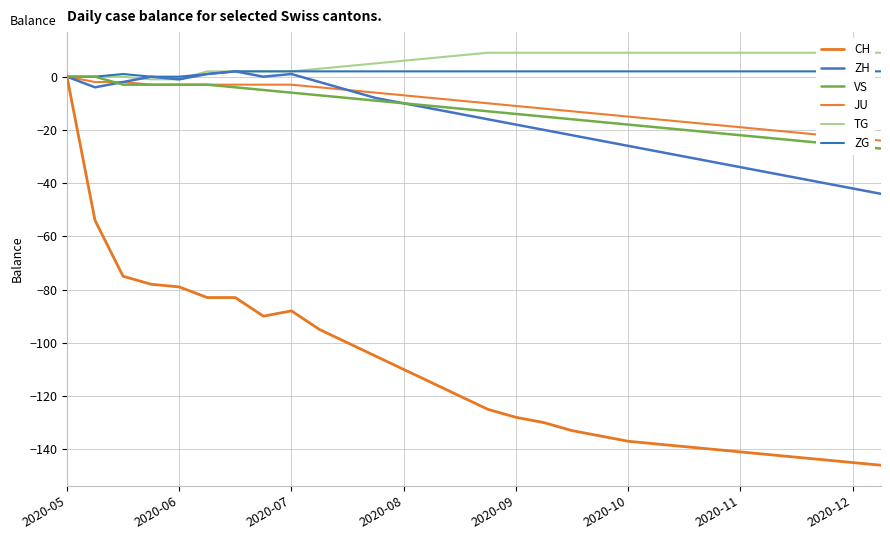

How many values in TG are below zero?

2